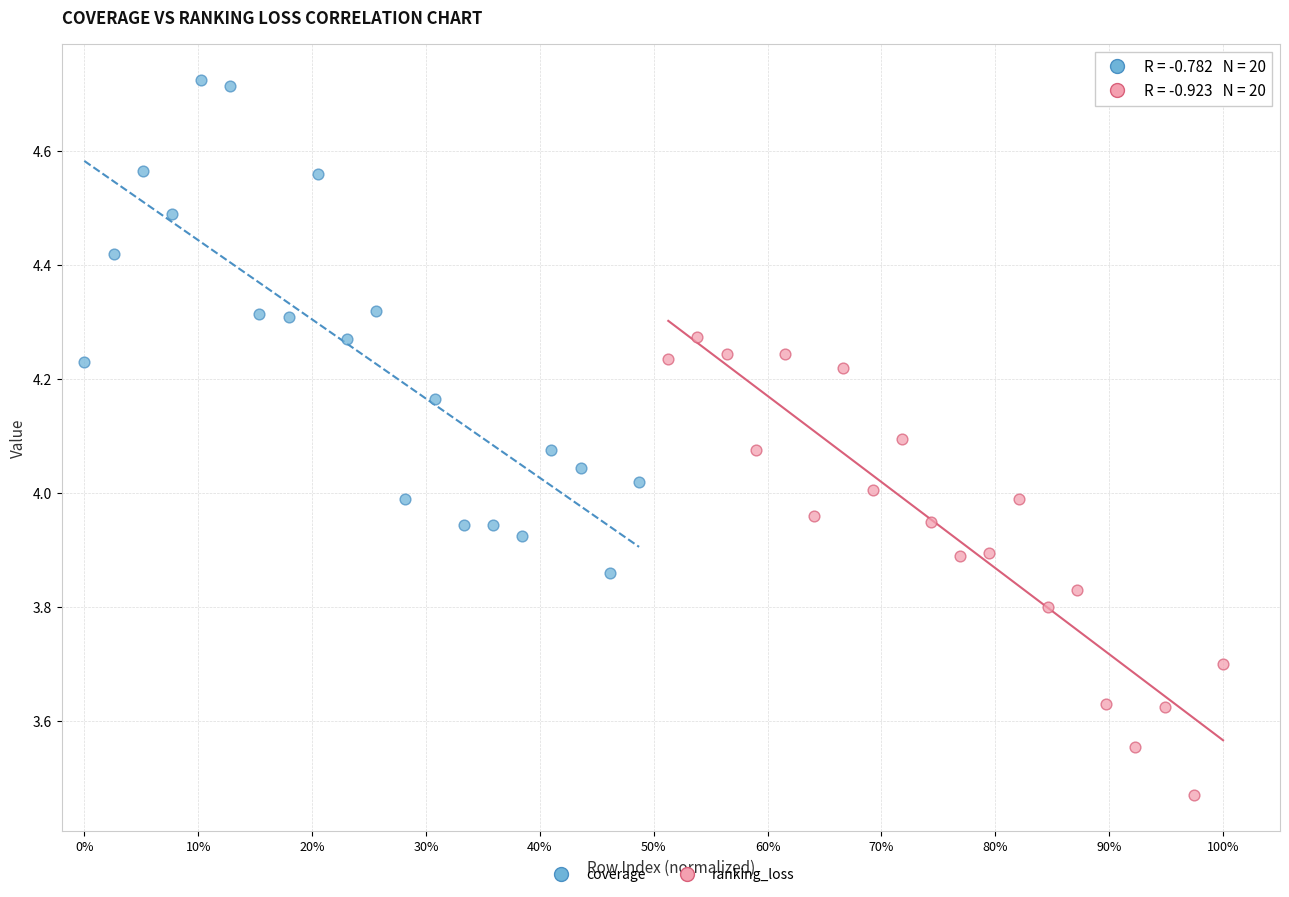

Which series contains the highest Y value?

coverage